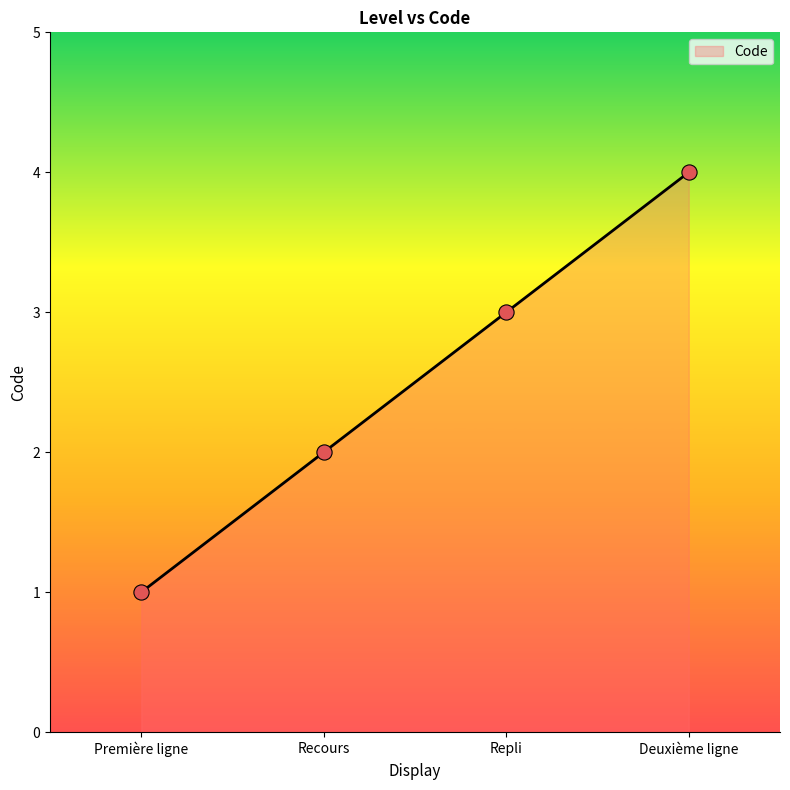

What is the change in value from Première ligne to Recours?

+1